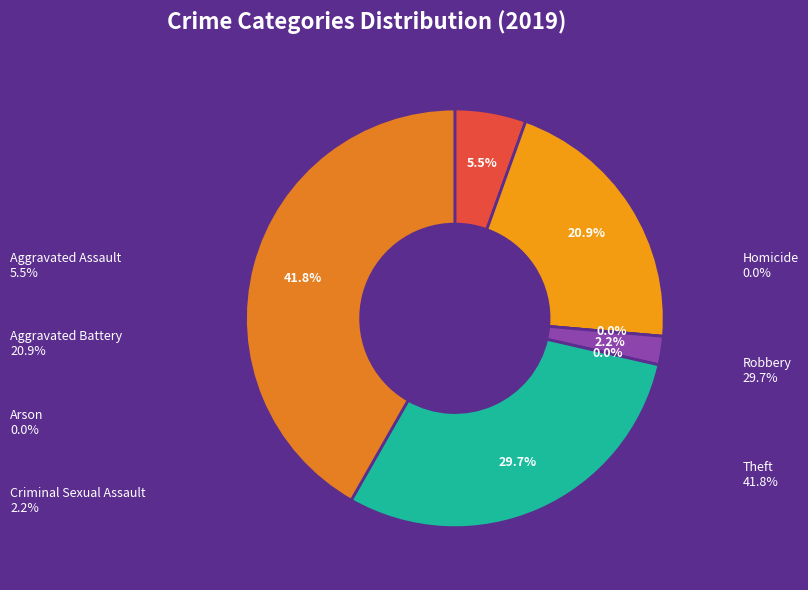

Between Robbery and Criminal Sexual Assault, which is larger?

Robbery